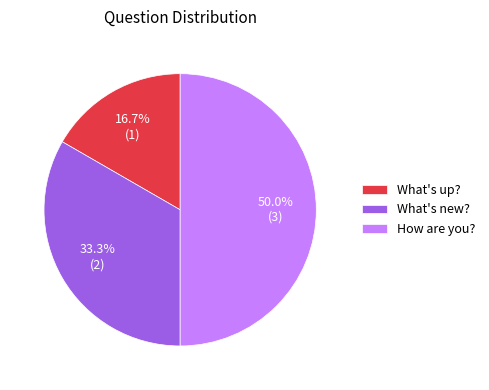

How much of the chart is everything except What's new??

66.7%